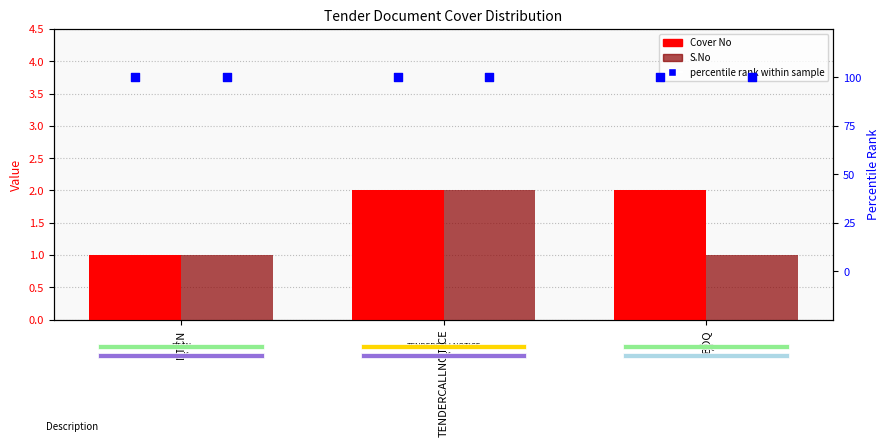

At how many categories does at least one series exceed 37?

3